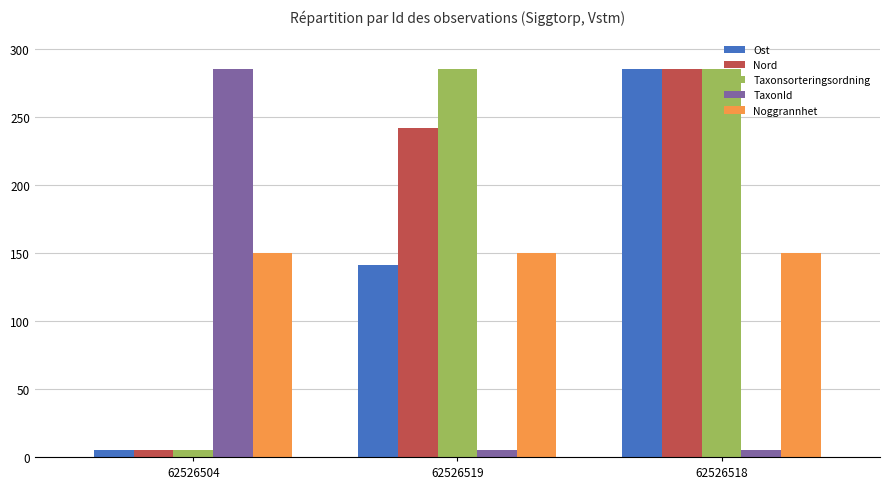

How many bars are there in each group?

5